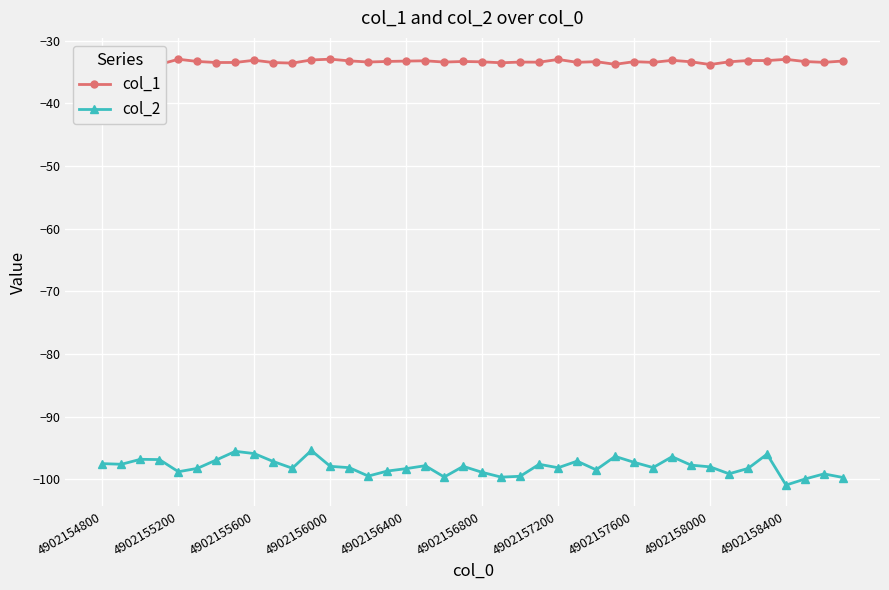

How many categories are shown in the chart?

40